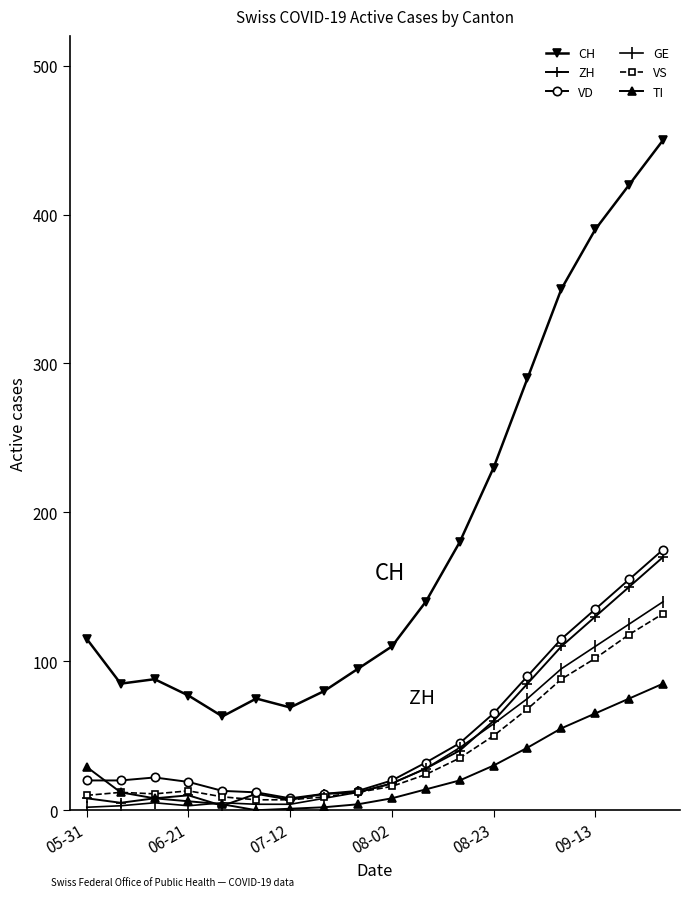

What is the average value of the GE series?

41